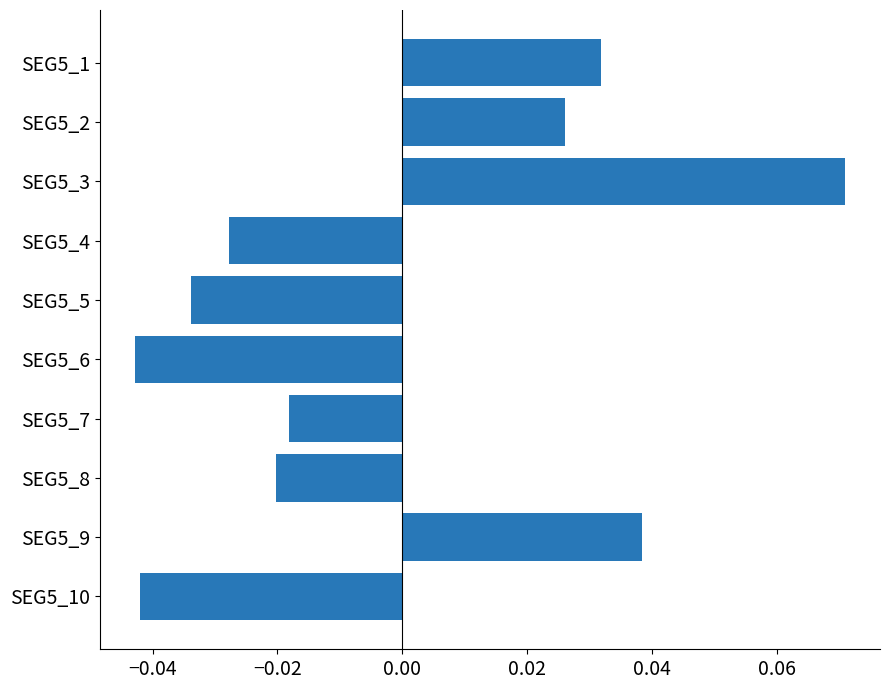

How many positive values are there?

4